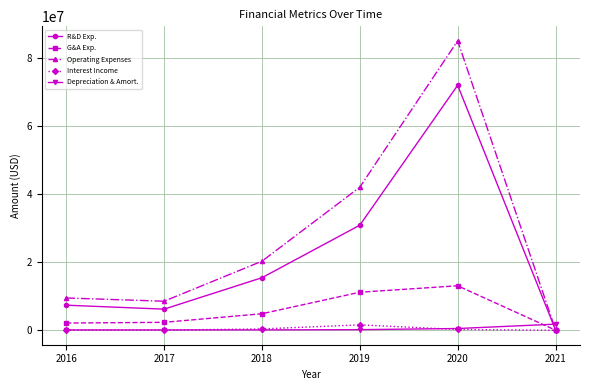

What is the maximum value for Operating Expenses?

85176000